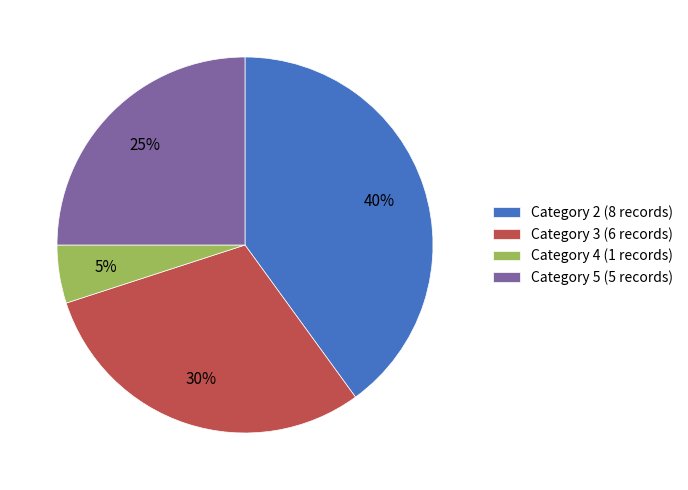

Between Category 4 (1 records) and Category 3 (6 records), which is larger?

Category 3 (6 records)